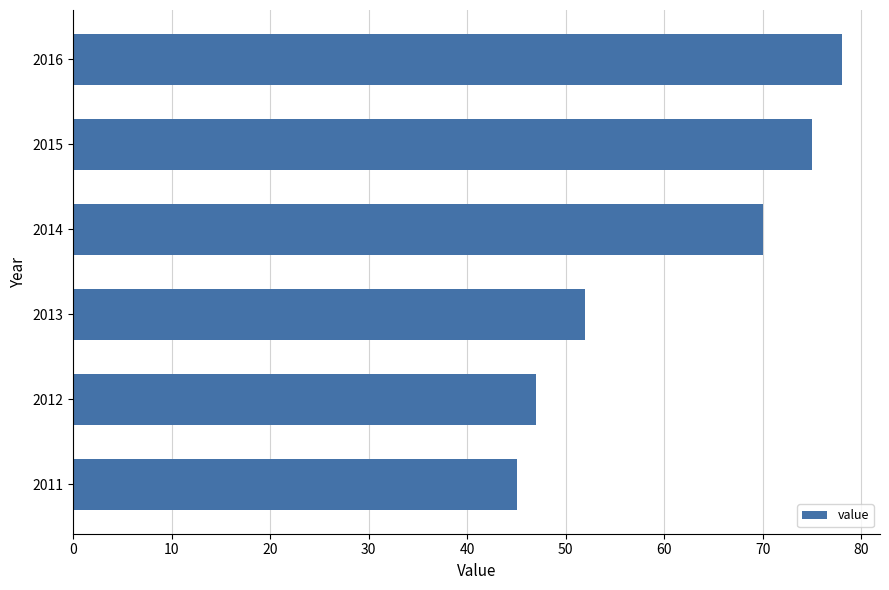

List the labels in order of value, largest first.

2016, 2015, 2014, 2013, 2012, 2011